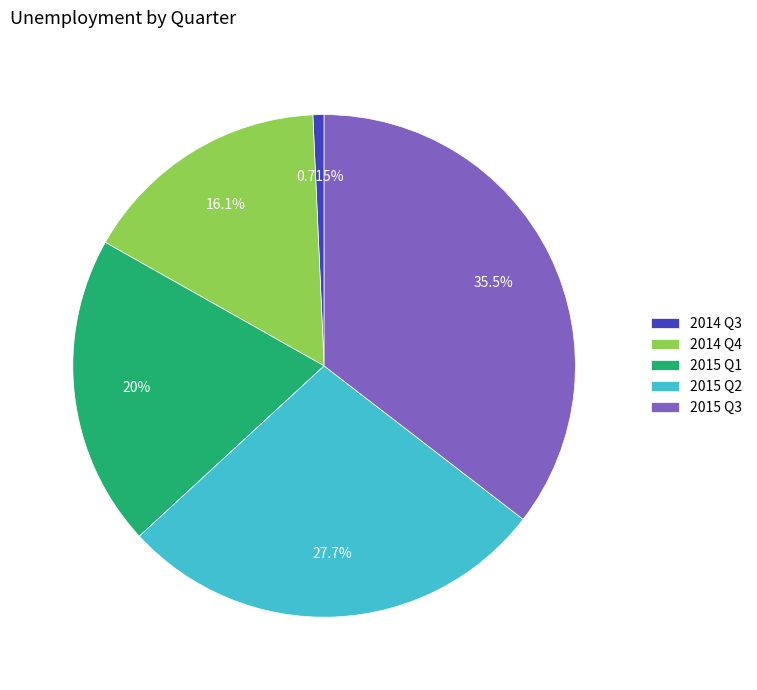

To the nearest percent, what is the average slice percentage?

20%